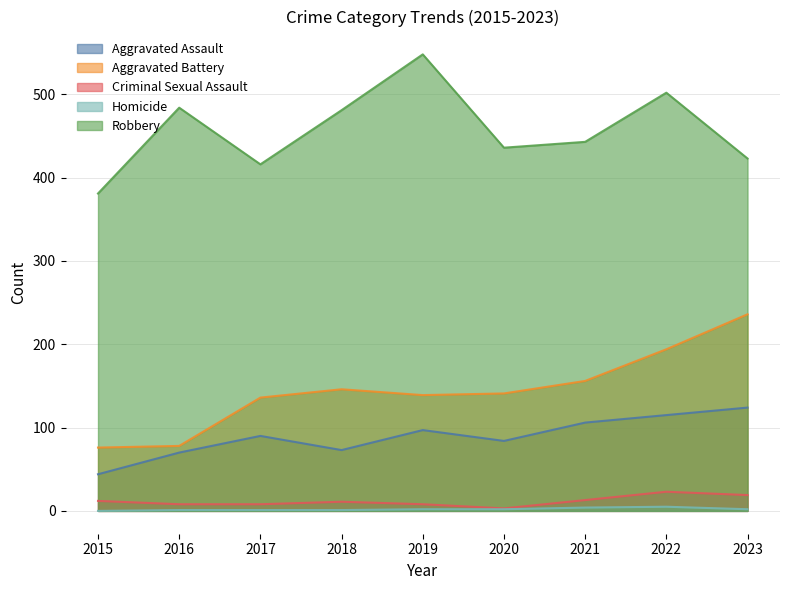

How many data points in Criminal Sexual Assault are less than 11?

4